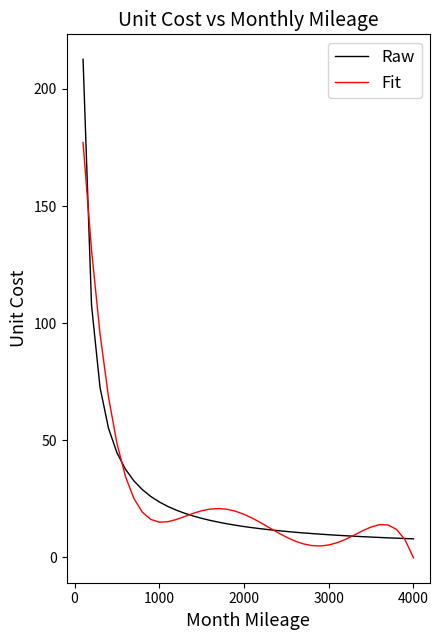

What is the difference between the maximum and minimum values in the Raw series?

204.7